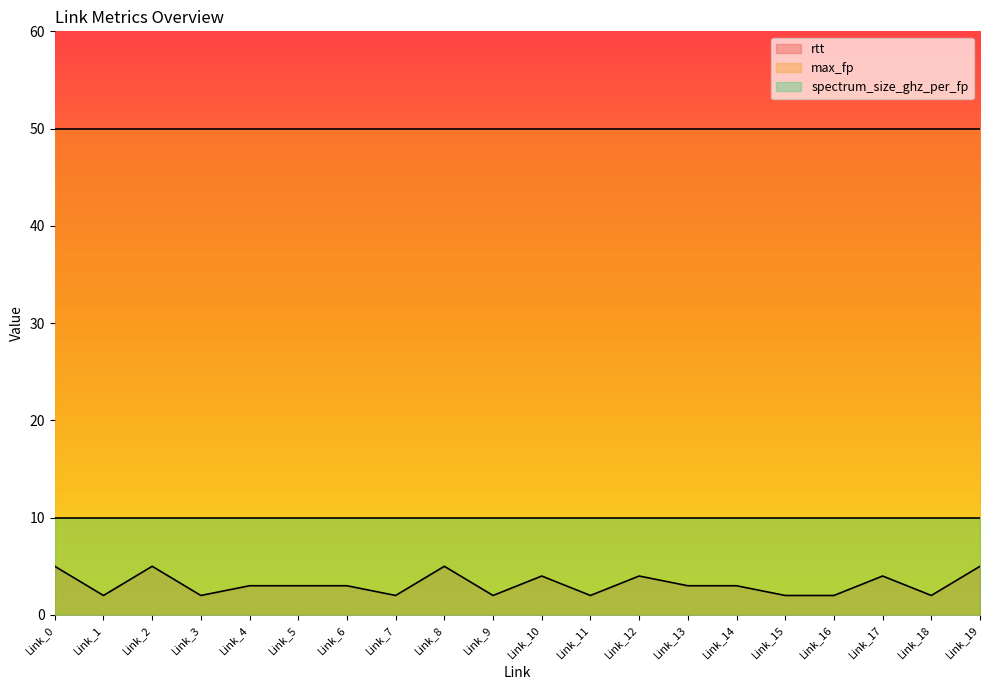

At which category does the chart reach its peak across all series?

Link_0